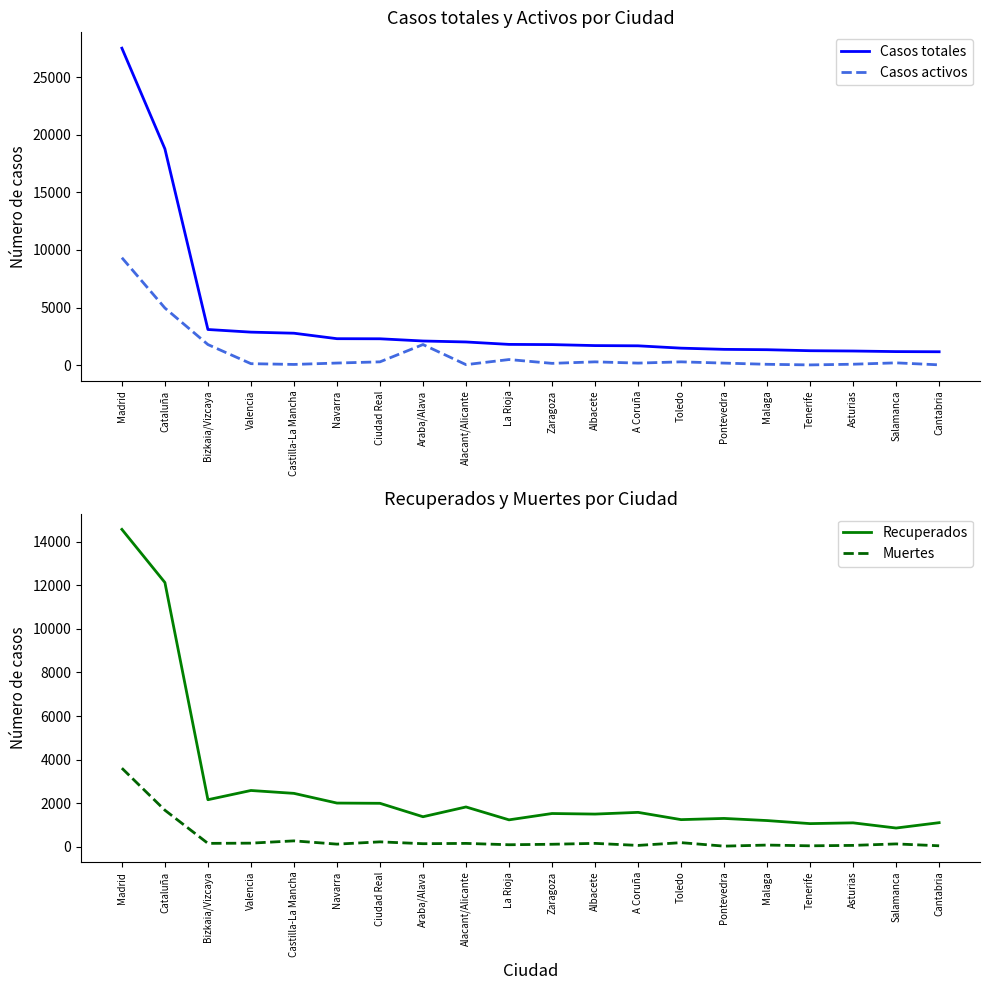

What is the average value of the Casos activos series?

1036